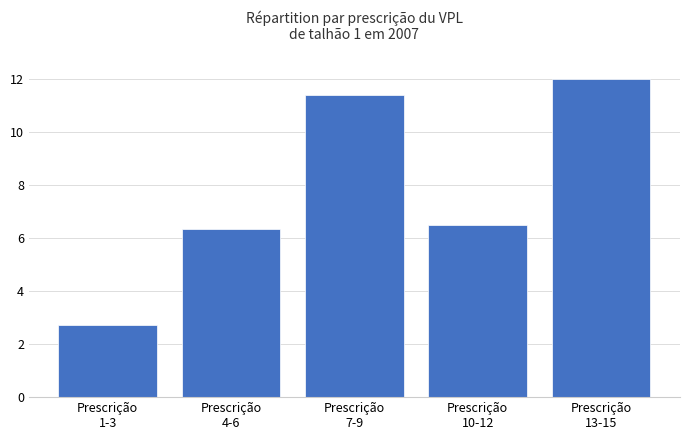

What is the value of the 2nd bar from the left?

6.4